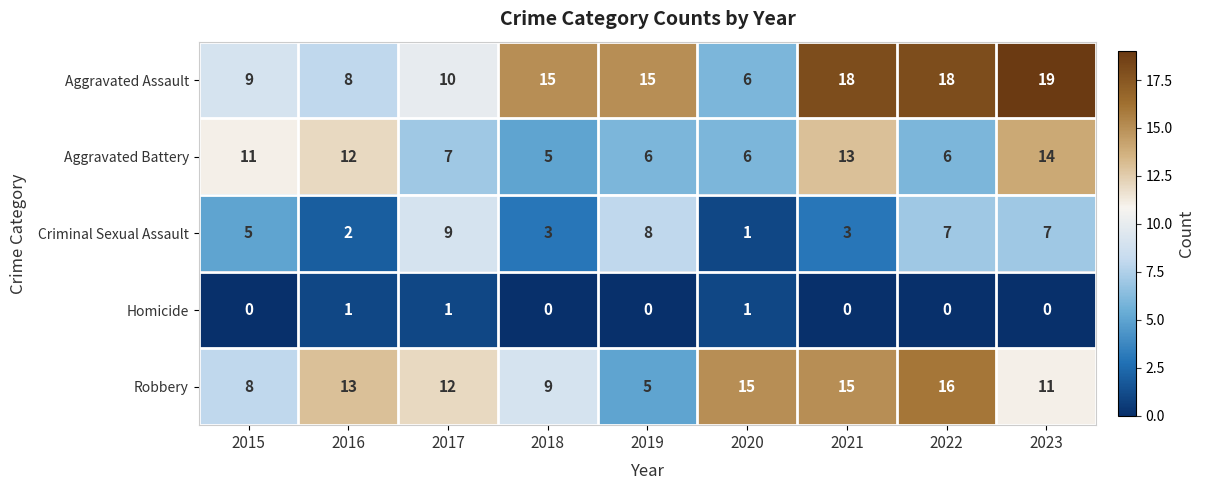

True or false: Homicide has a value of 0 at 2019.

True